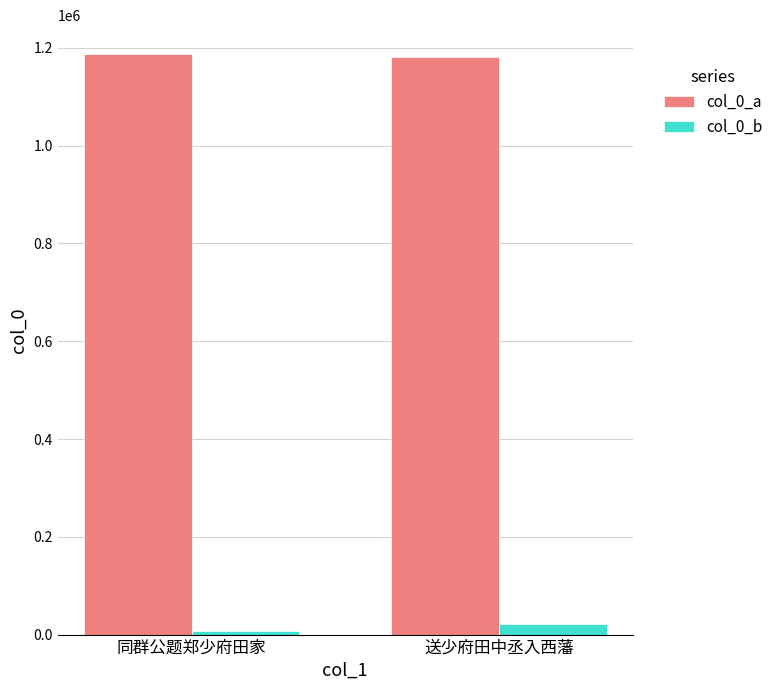

Reading left to right, list all the values displayed in this chart.

col_0_a: 同群公题郑少府田家=1187092	送少府田中丞入西藩=1181984
col_0_b: 同群公题郑少府田家=7007	送少府田中丞入西藩=21347